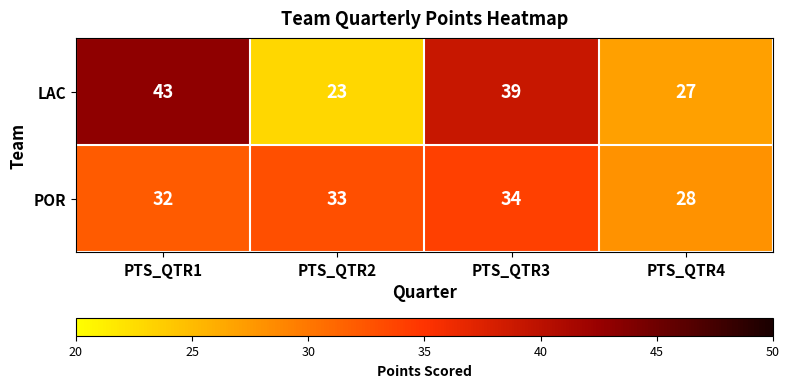

What is the difference between the highest and lowest values at PTS_QTR1?

11